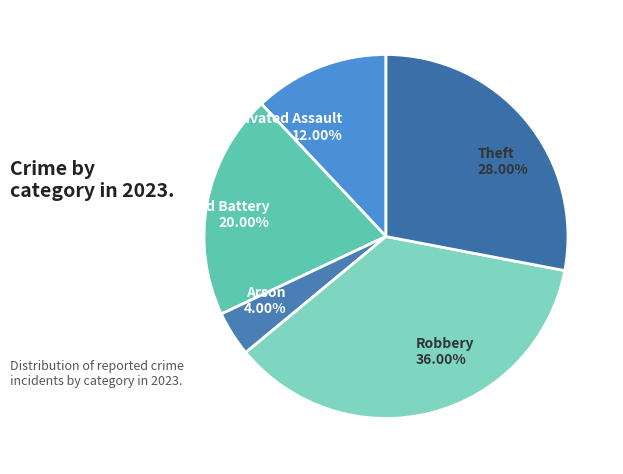

The Robbery slice represents 36% of the pie. True or false?

True